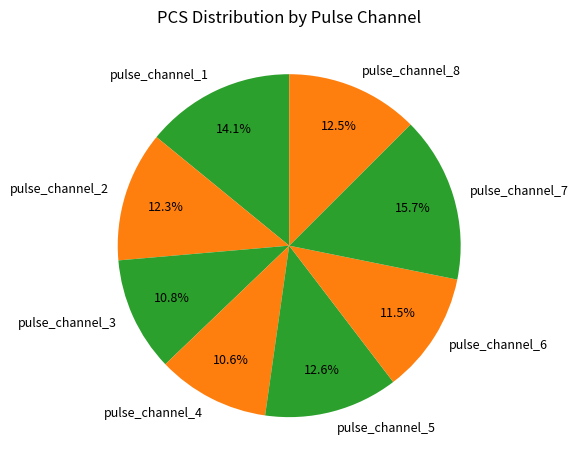

To the nearest percent, what percentage of the pie is pulse_channel_7?

16%